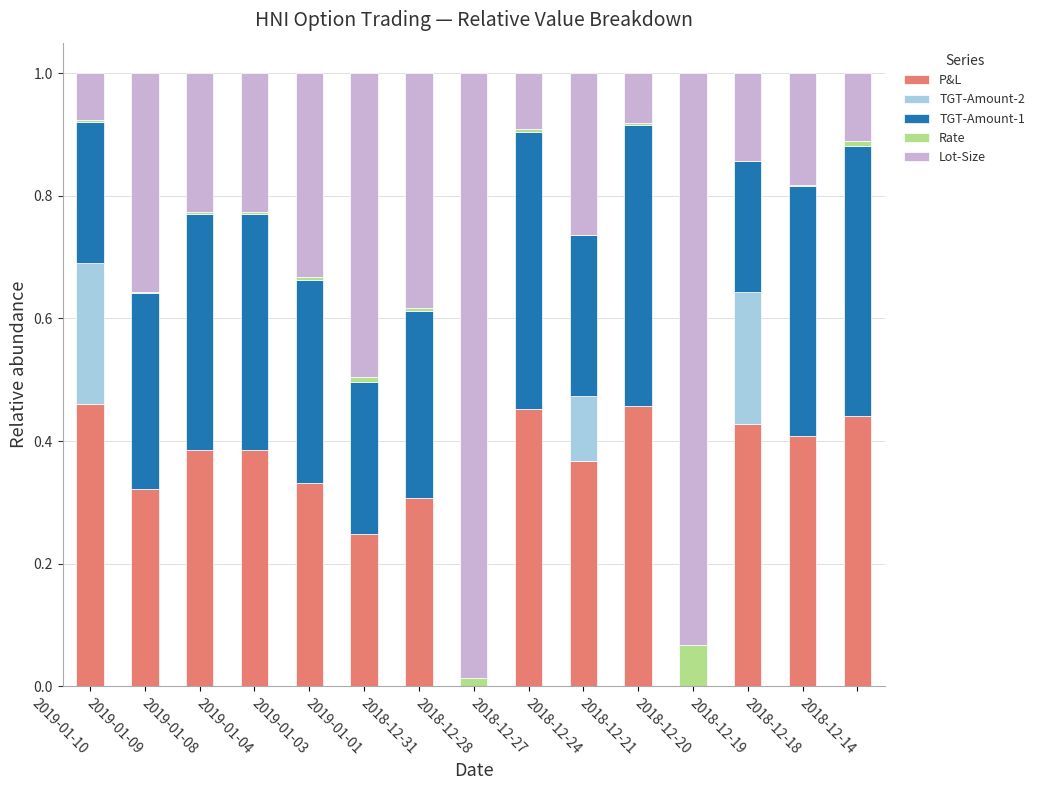

What is the sum of all P&L values?

5.0